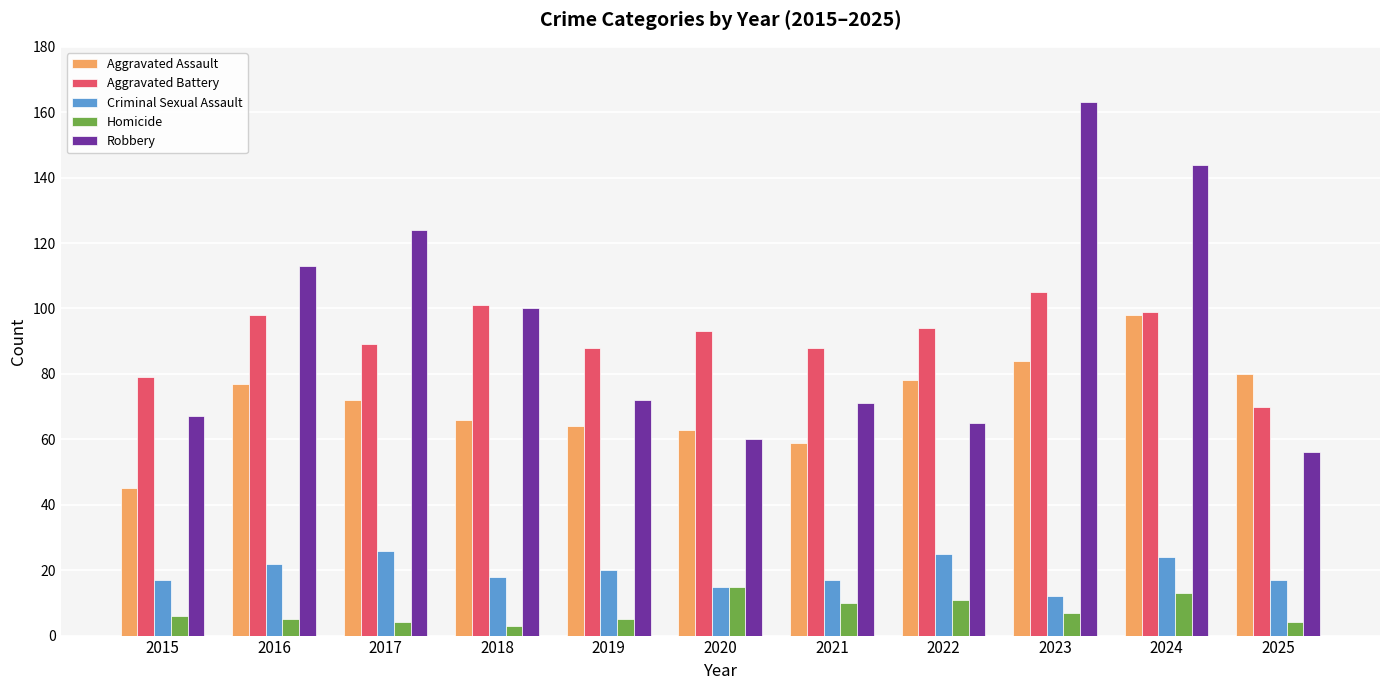

Between 2017 and 2020, which series saw the biggest shift?

Robbery